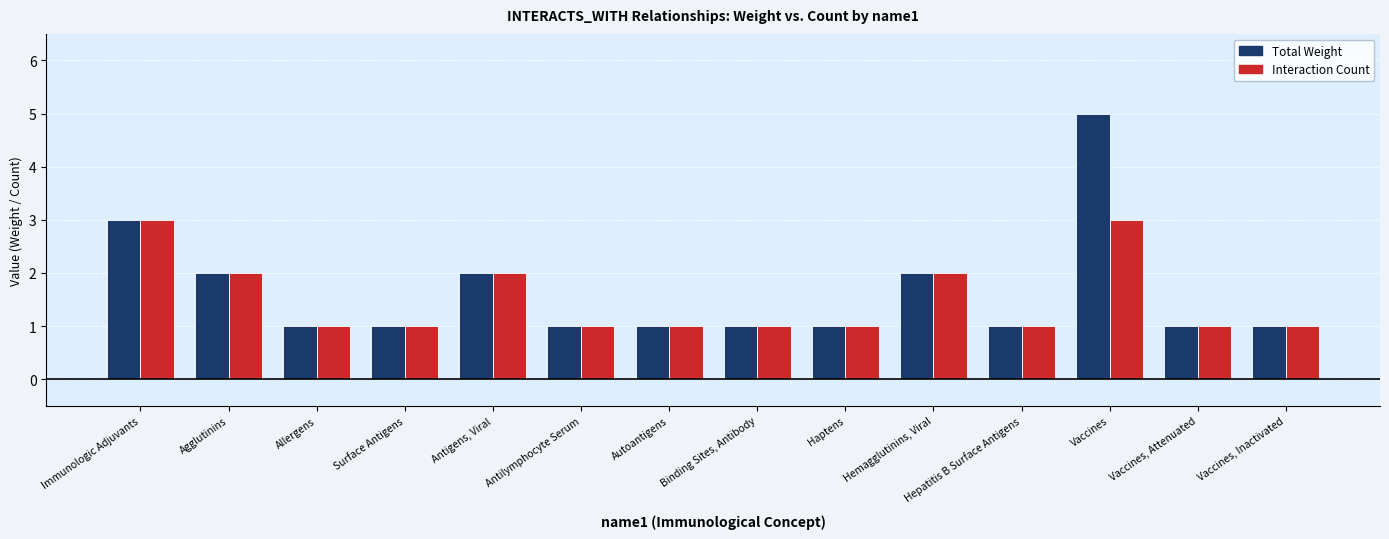

What are all the series names shown in the legend?

Total Weight, Interaction Count